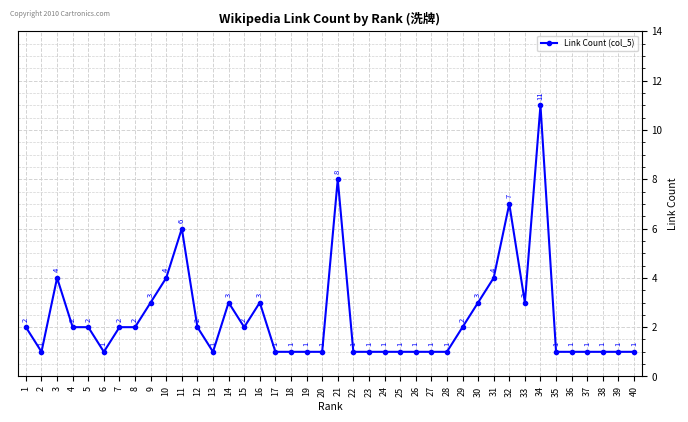

Is it true that the value at 14 is 2?

False